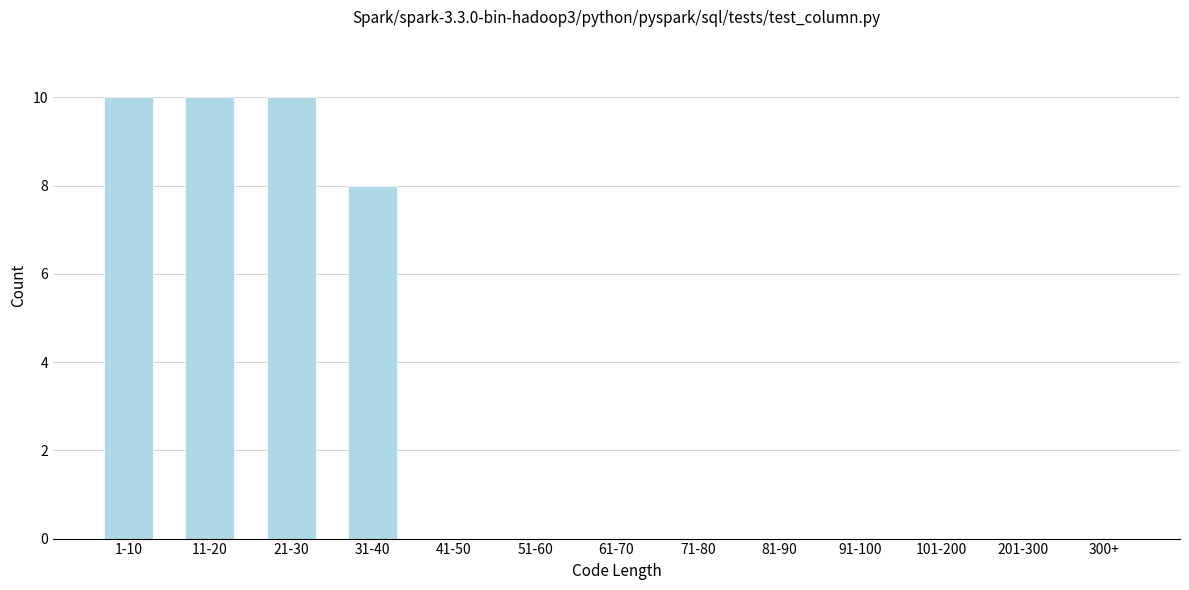

Reading left to right, what are all the values shown in this chart?

1-10=10	11-20=10	21-30=10	31-40=8	41-50=0	51-60=0	61-70=0	71-80=0	81-90=0	91-100=0	101-200=0	201-300=0	300+=0